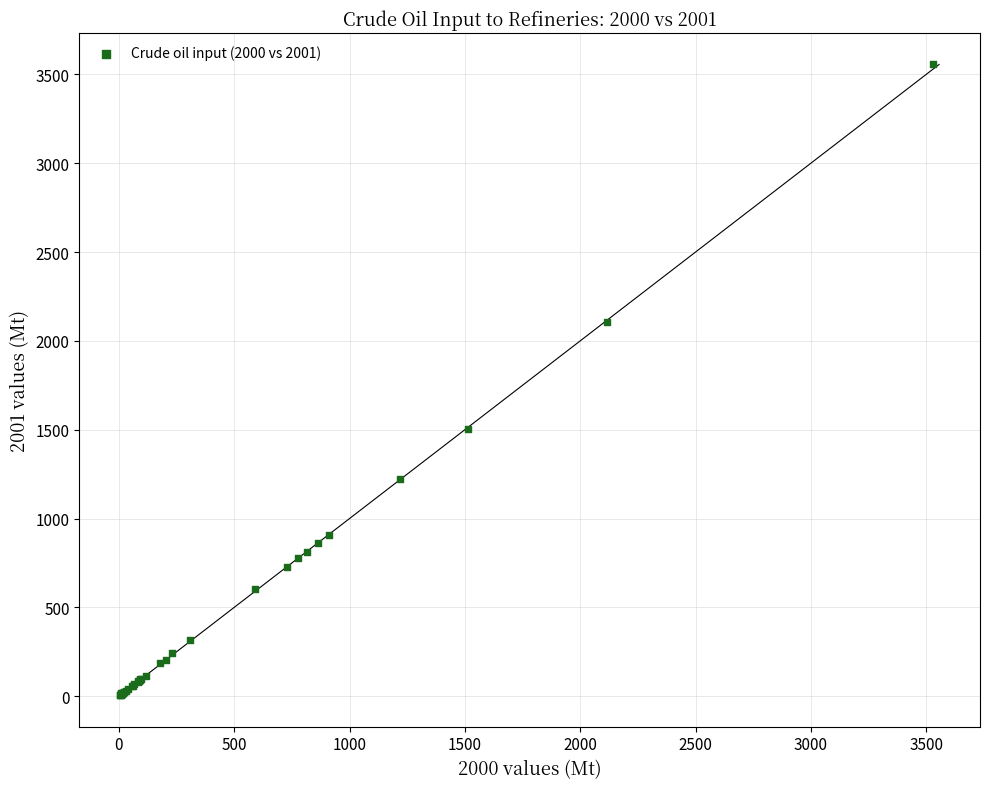

What Y value in the scatter plot is closest to 1780?

1502.5